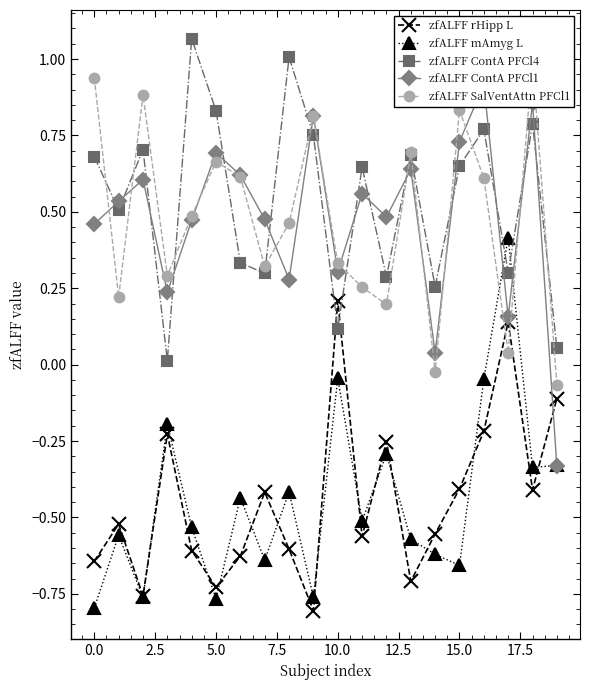

What is the difference between the maximum and minimum values in the zfALFF SalVentAttn PFCl1 series?

1.1